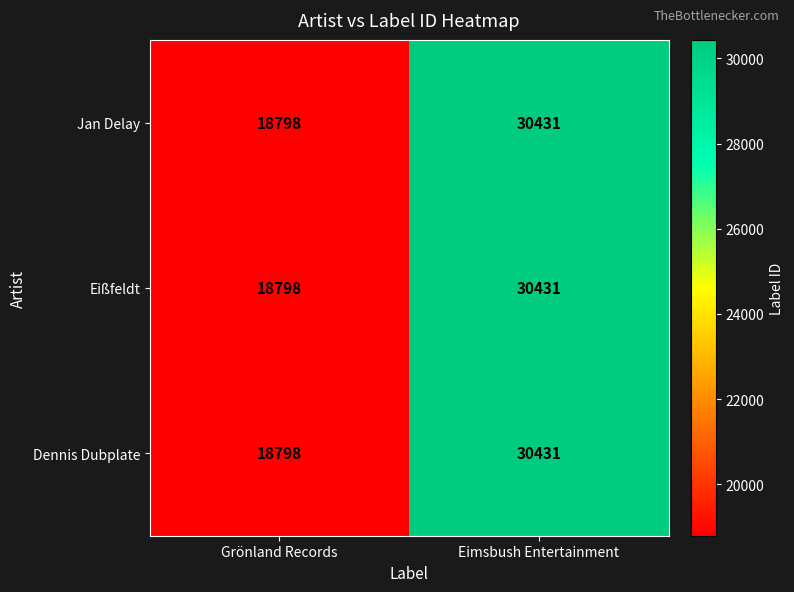

List the labels in order of Eißfeldt value, largest first.

Eimsbush Entertainment, Grönland Records